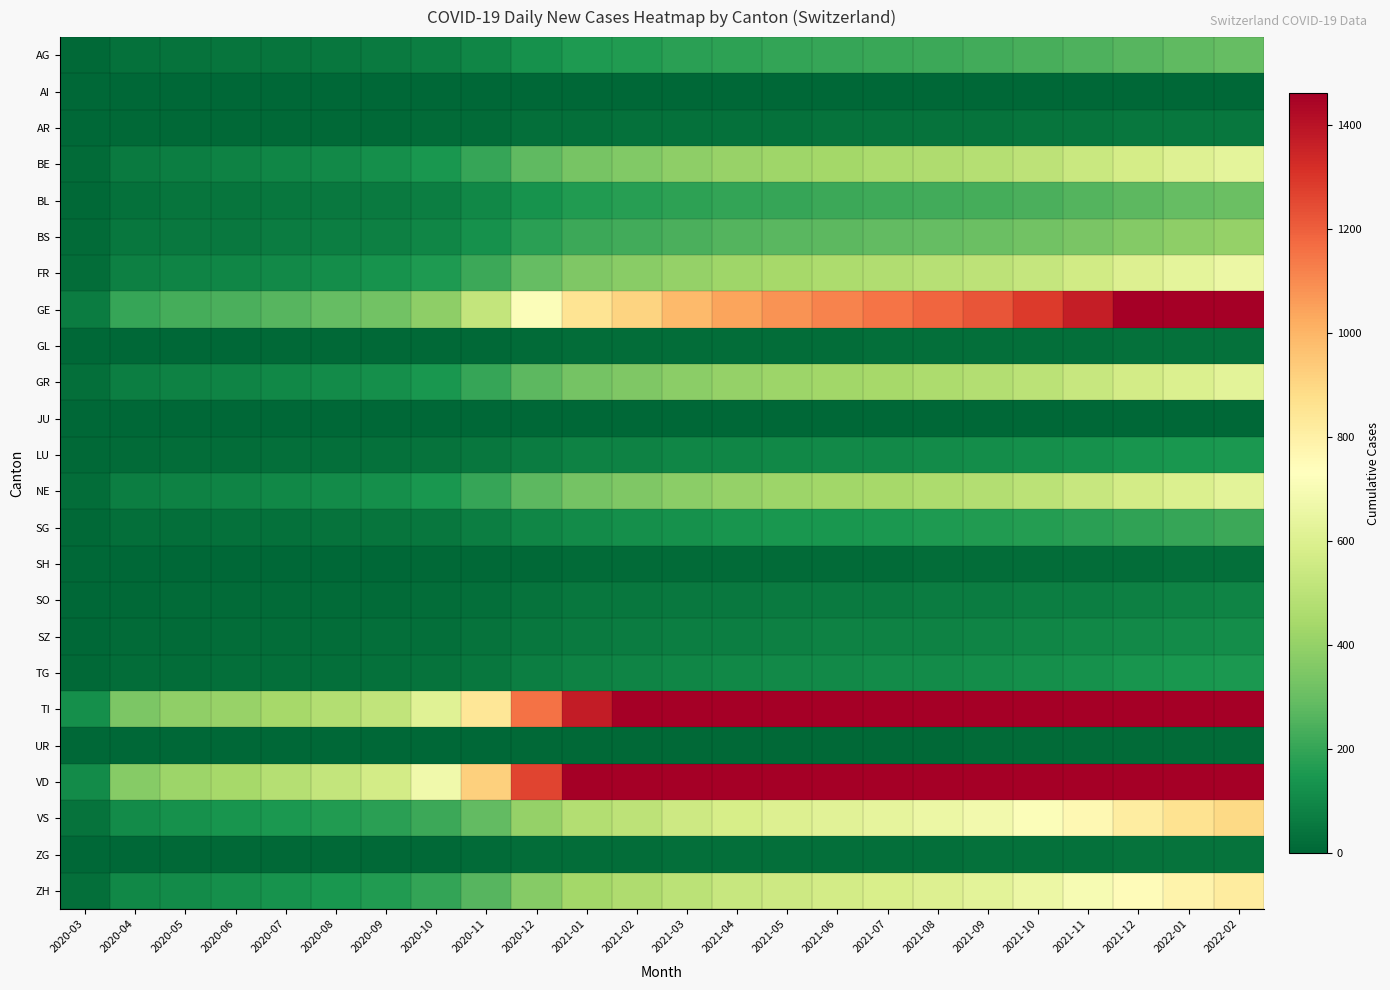

Which category has the lowest value across all series?

2020-03